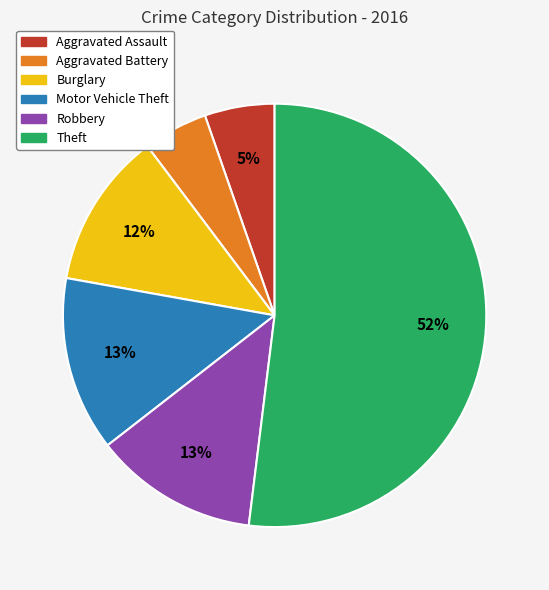

What percentage is the Motor Vehicle Theft slice, to the nearest percent?

13%